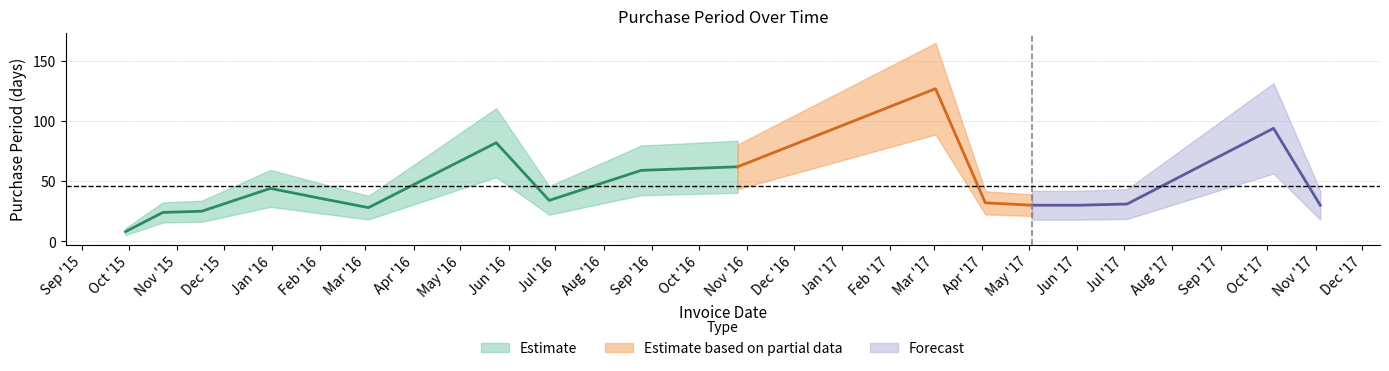

Which label corresponds to the largest value in the chart?

2017-03-02